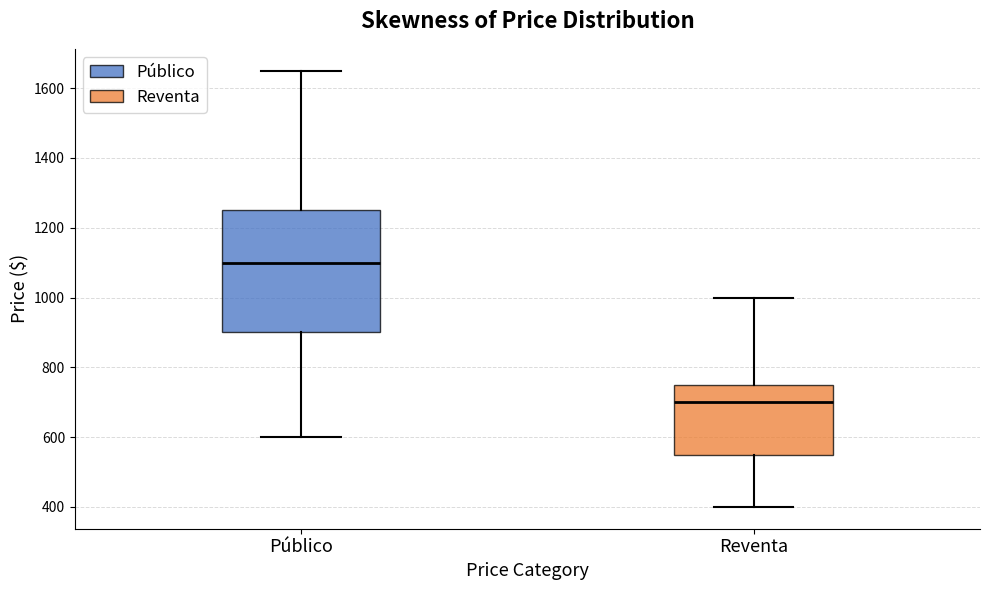

Where is the upper edge of the box for Público on the y-axis? The values are not printed on the chart, so give them approximately, as read against the axis.

1260